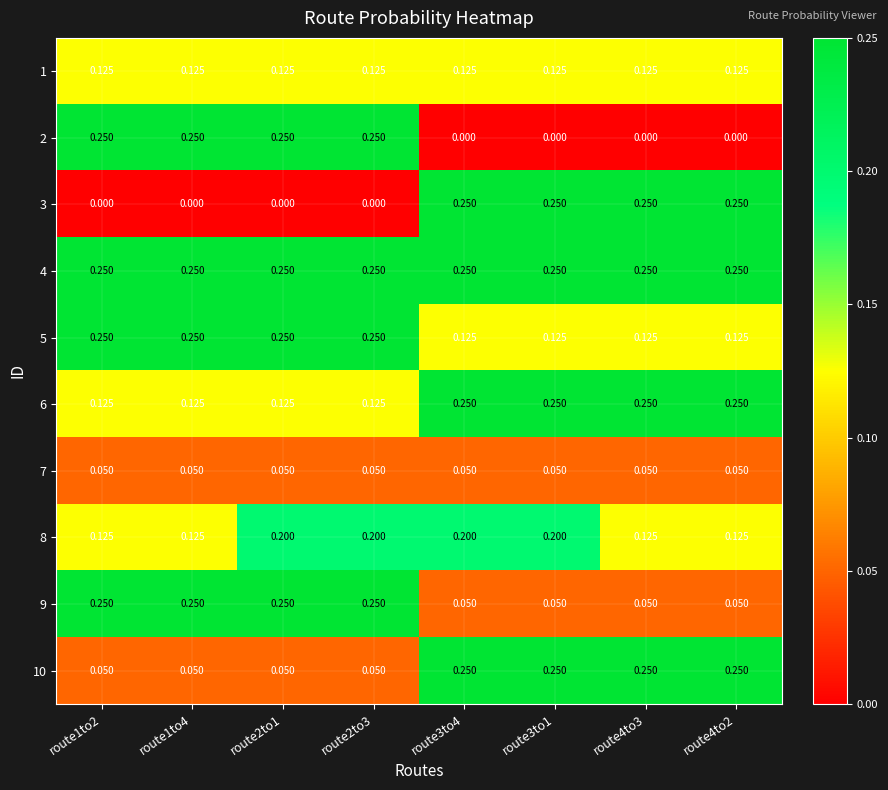

Which series has the largest total across all categories?

4